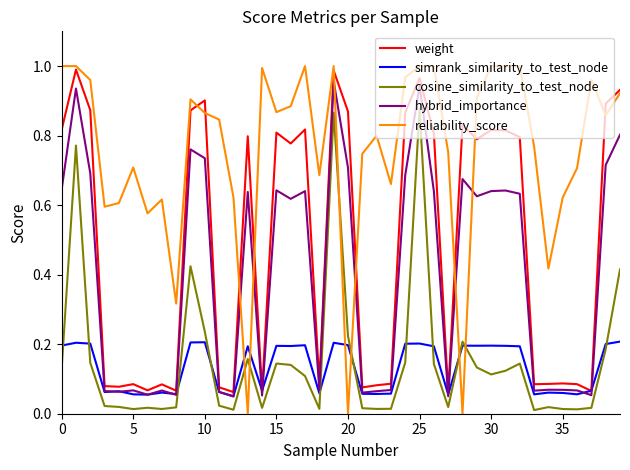

List the series in order of their peak value, highest first.

reliability_score, weight, hybrid_importance, cosine_similarity_to_test_node, simrank_similarity_to_test_node